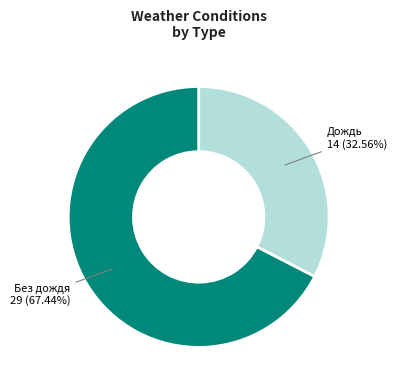

Is there any slice that represents more than half of the pie?

Yes